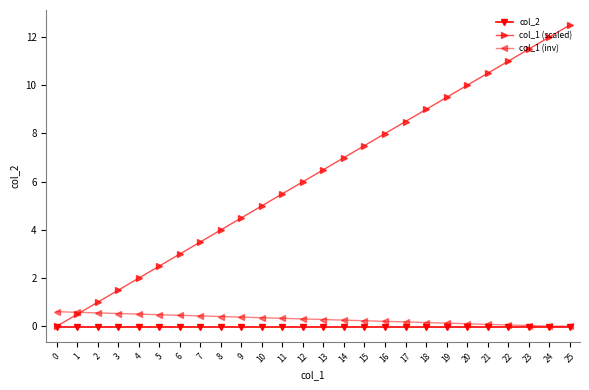

What is the difference between the second highest and second lowest values in the col_1 (inv) series?

0.6